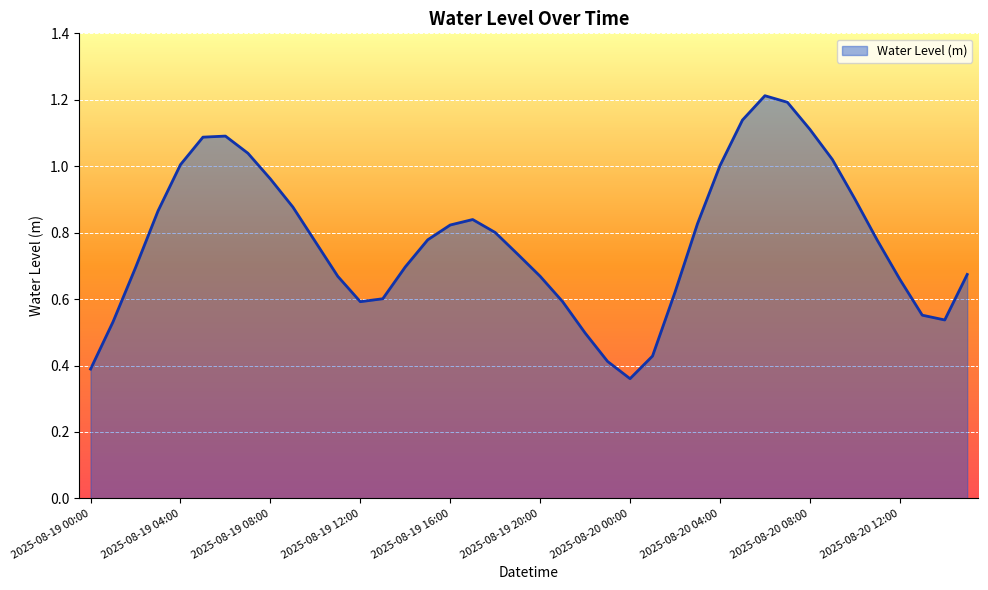

What is the maximum value shown in the chart?

1.2